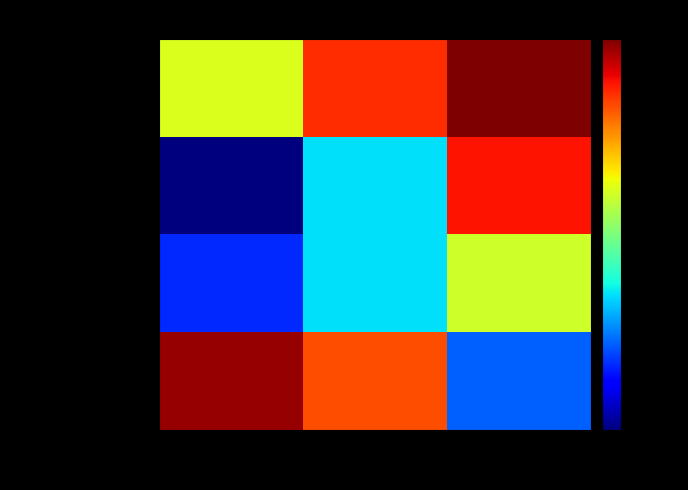

What is the difference between the highest and lowest values at 1994?

350